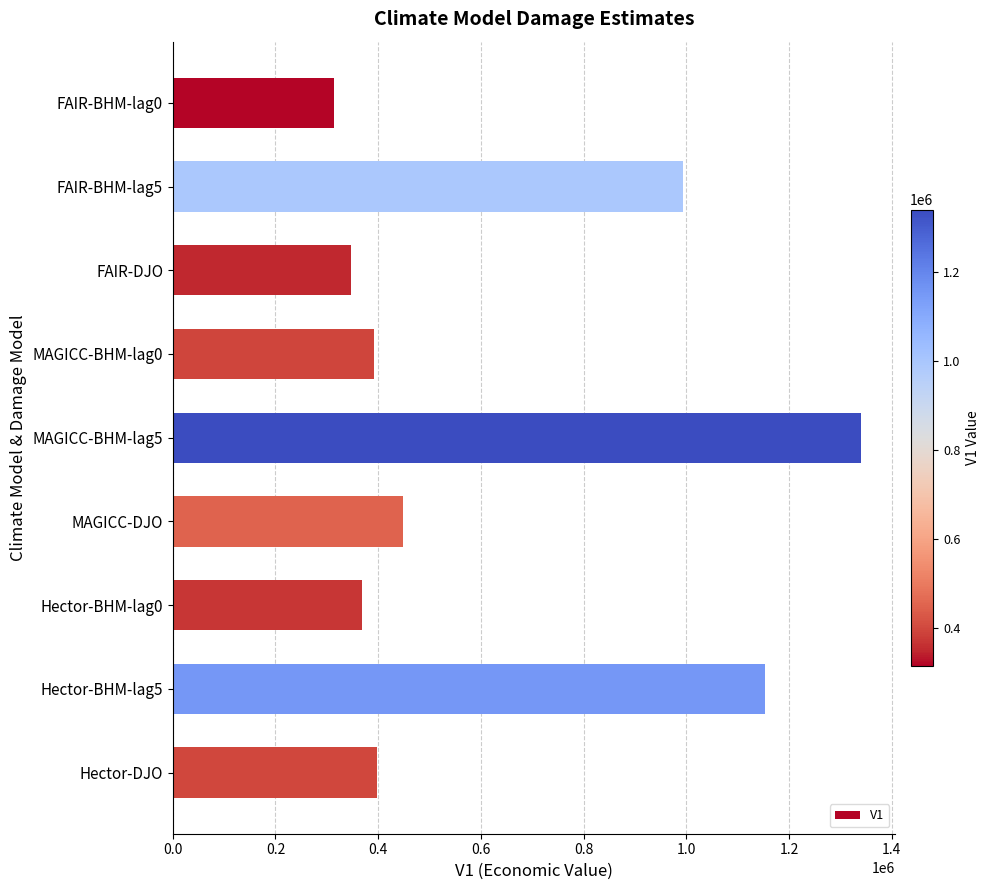

What is the sum of the values at Hector-BHM-lag5 and MAGICC-BHM-lag5?

2492550.6